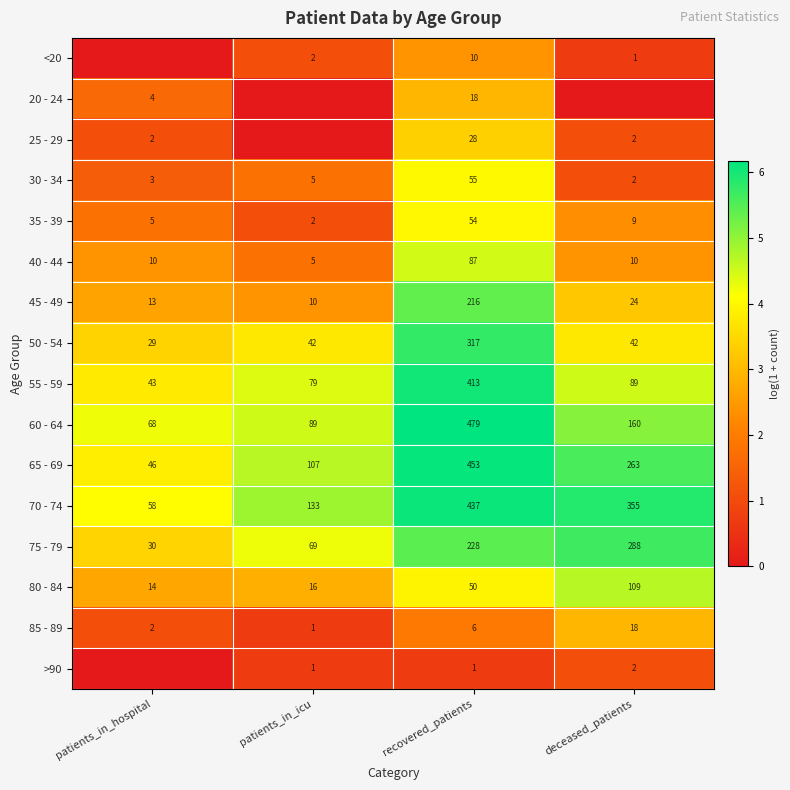

The 35 - 39 series shows 54 at recovered_patients. True or false?

True